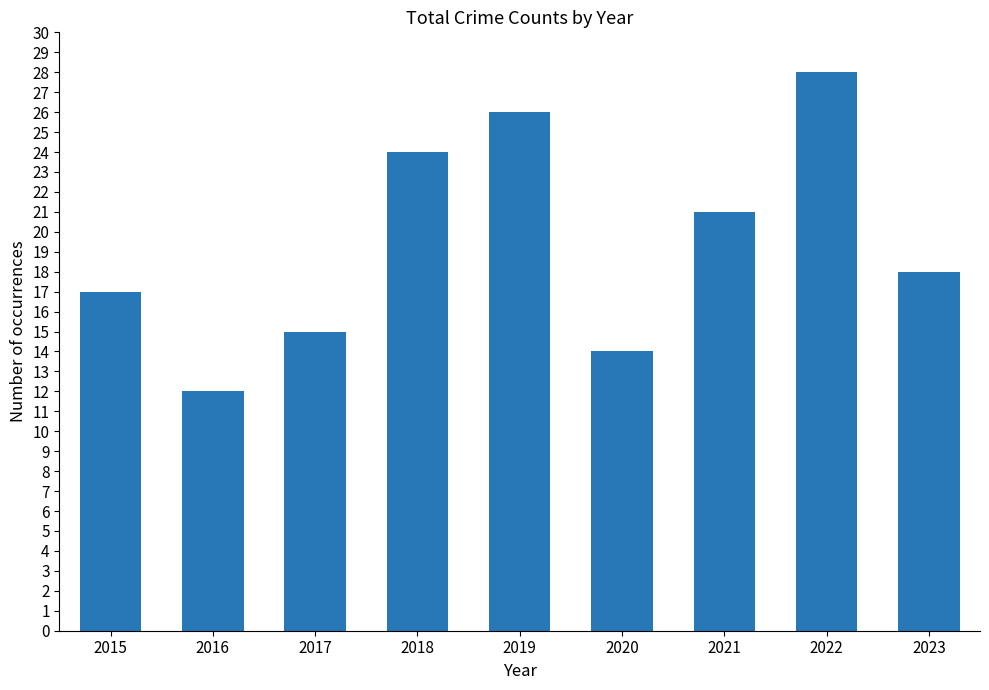

Between 2021 and 2016, which is larger?

2021